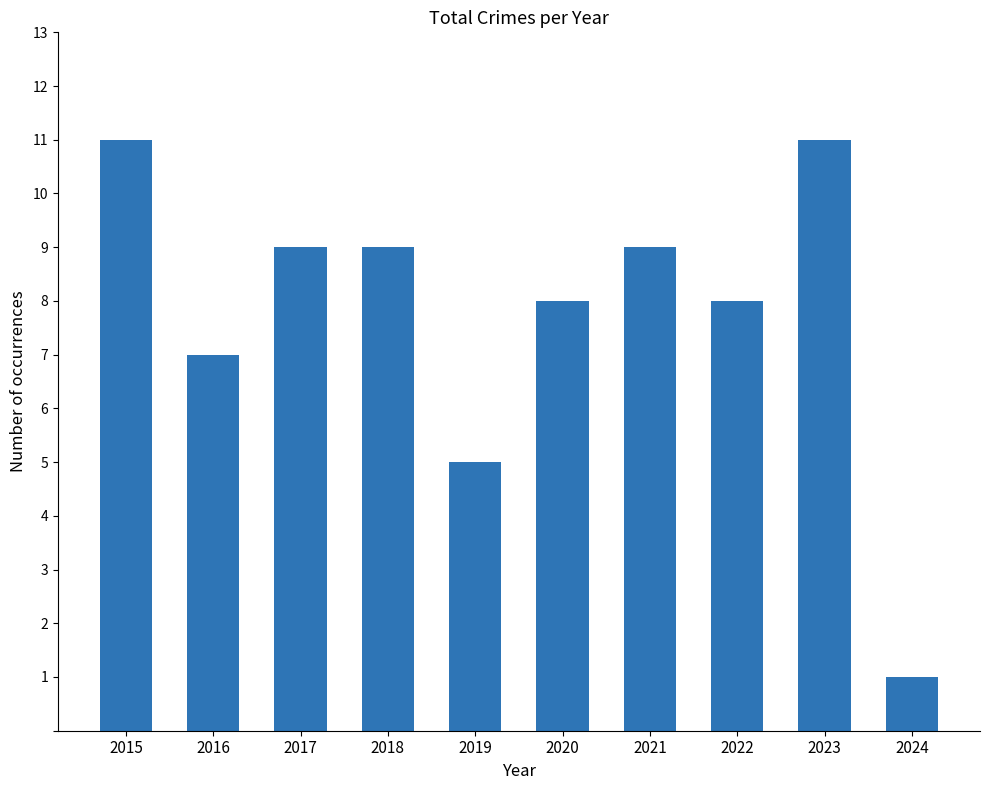

What is the average value?

8